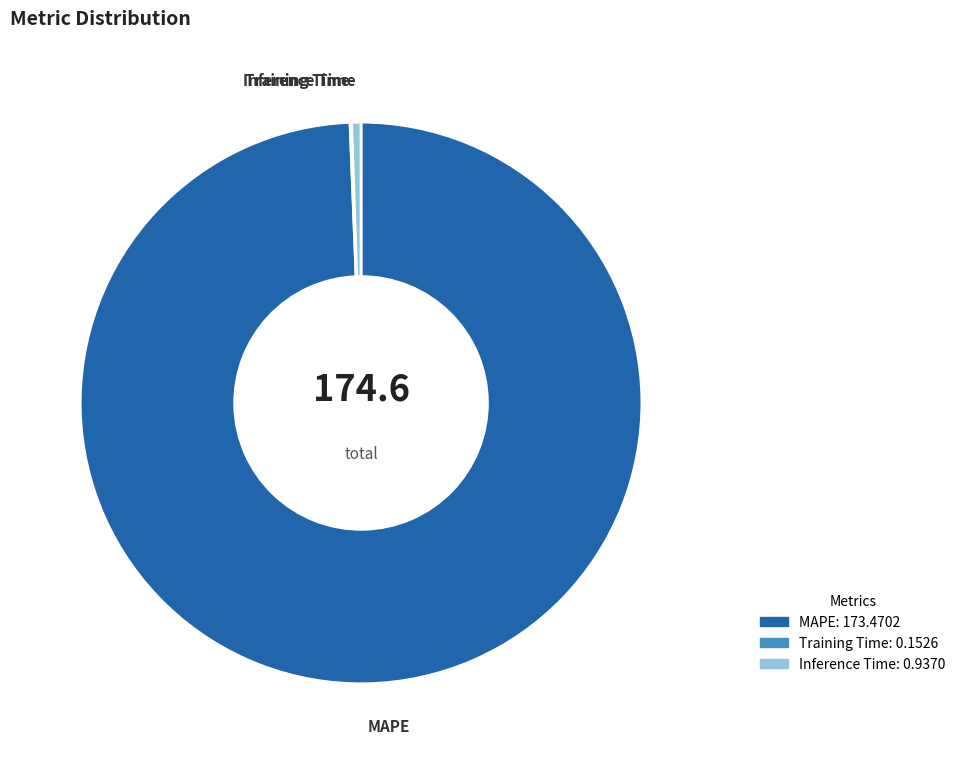

Do Inference Time: 0.9370 and MAPE: 173.4702 together represent more than half of the pie?

Yes